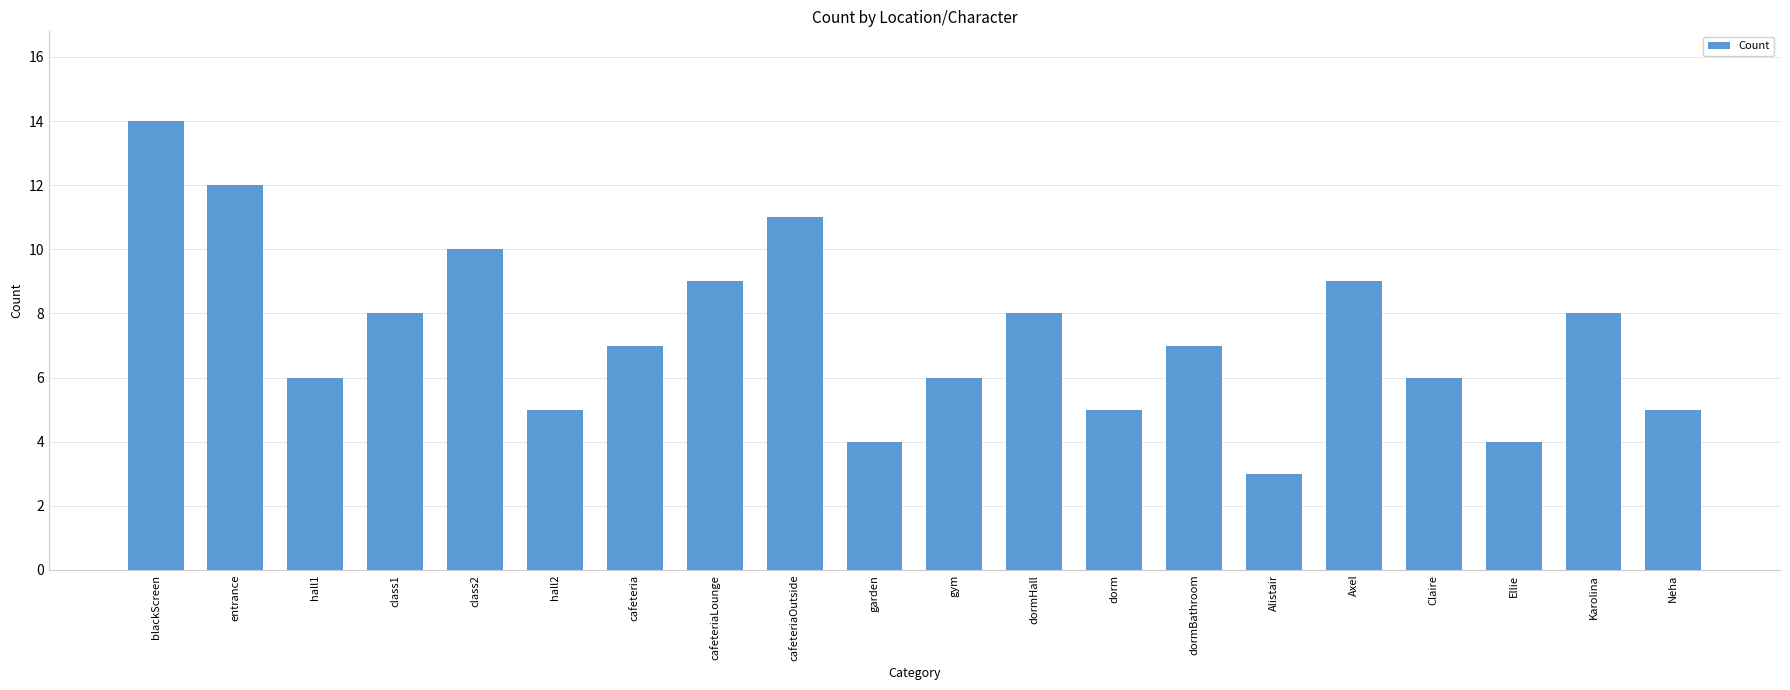

What position from the right is garden?

11